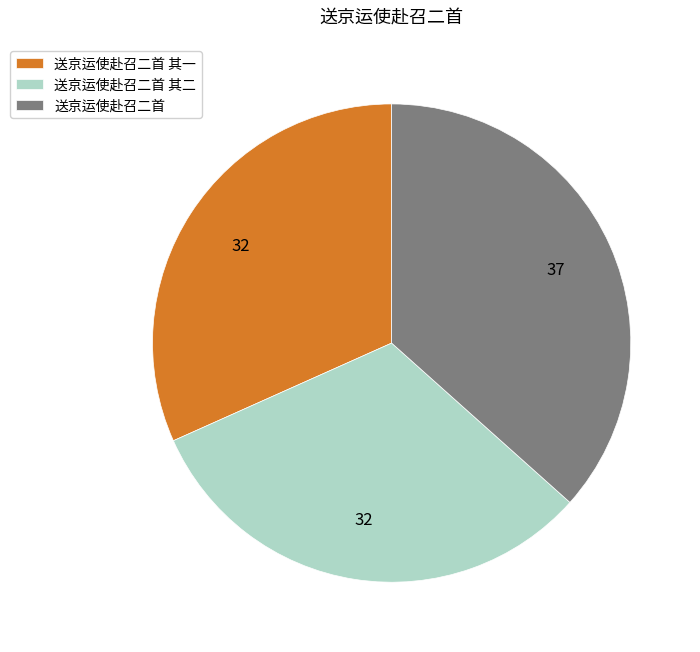

True or false: 送京运使赴召二首 其二 accounts for 32% of the total.

True